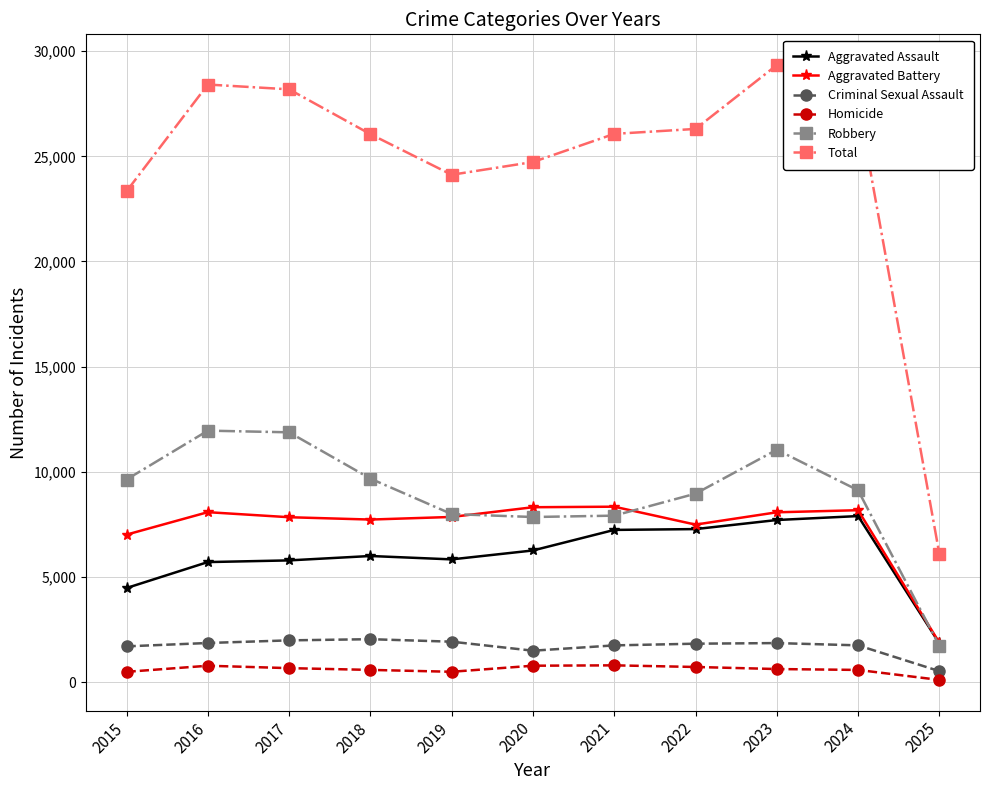

What is the sum of the Total values at 2024 and 2022?

53847